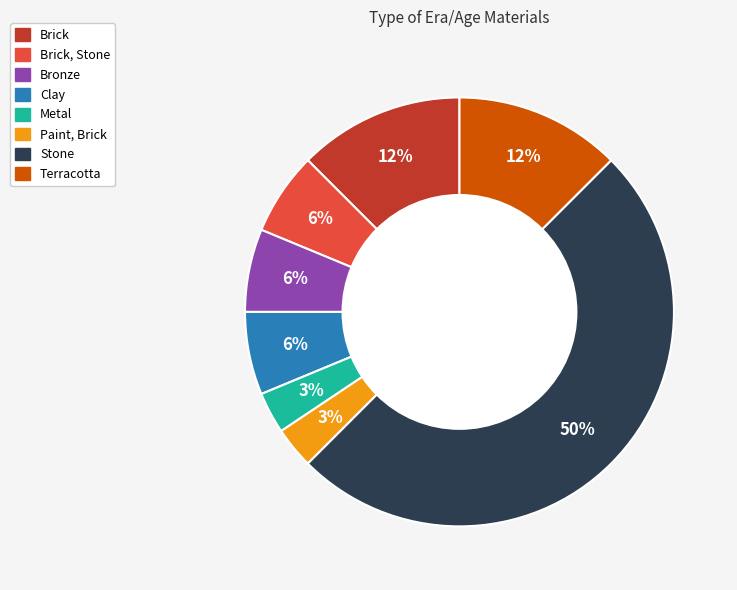

To the nearest percent, what is the average slice percentage?

12%